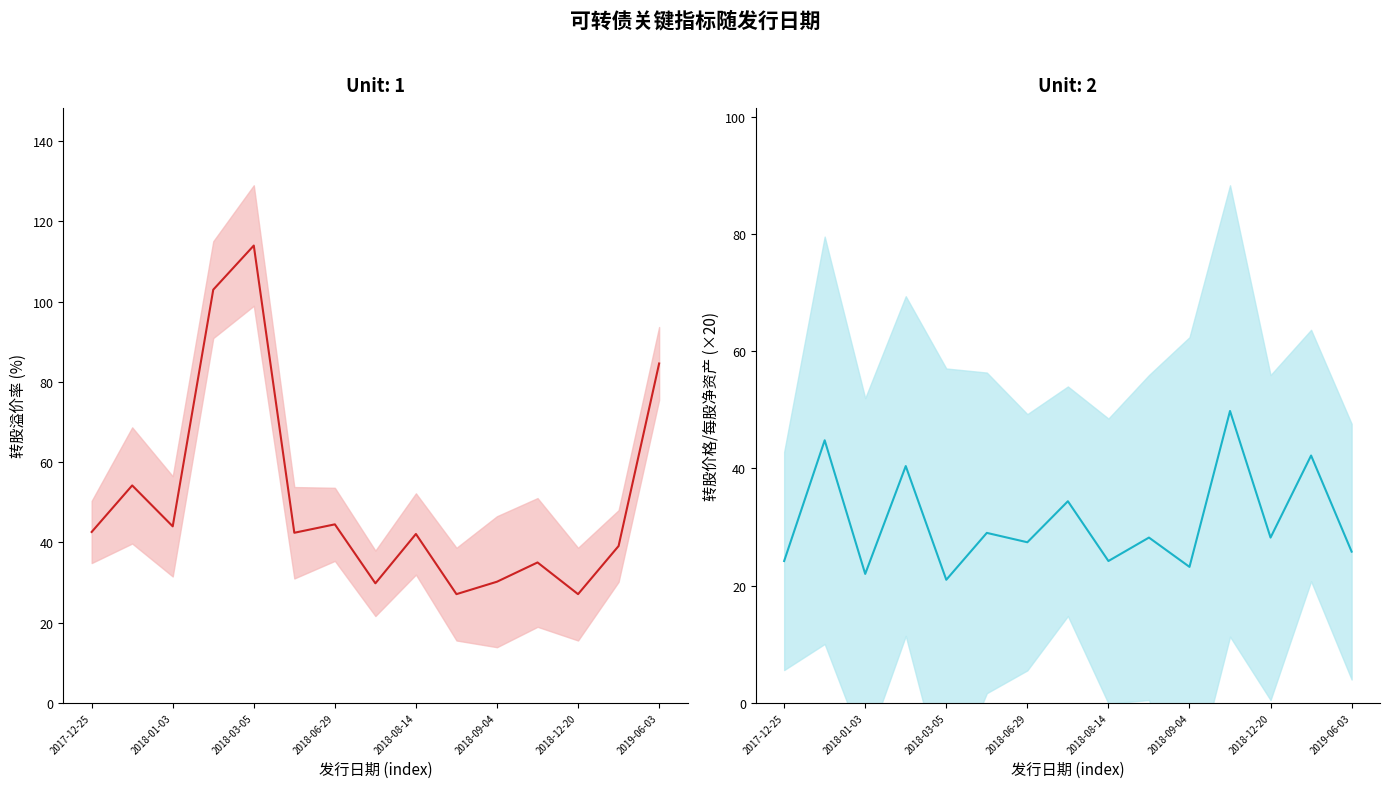

How many lines are shown in the chart?

2